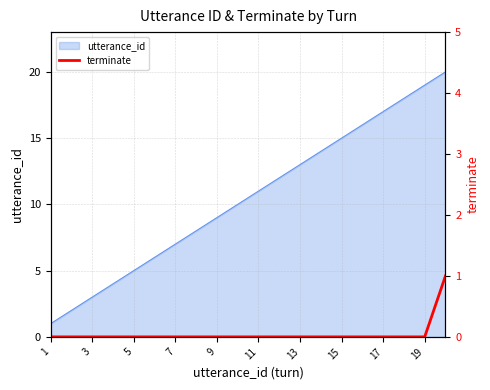

Is it true that utterance_id equals 15 at 15?

True